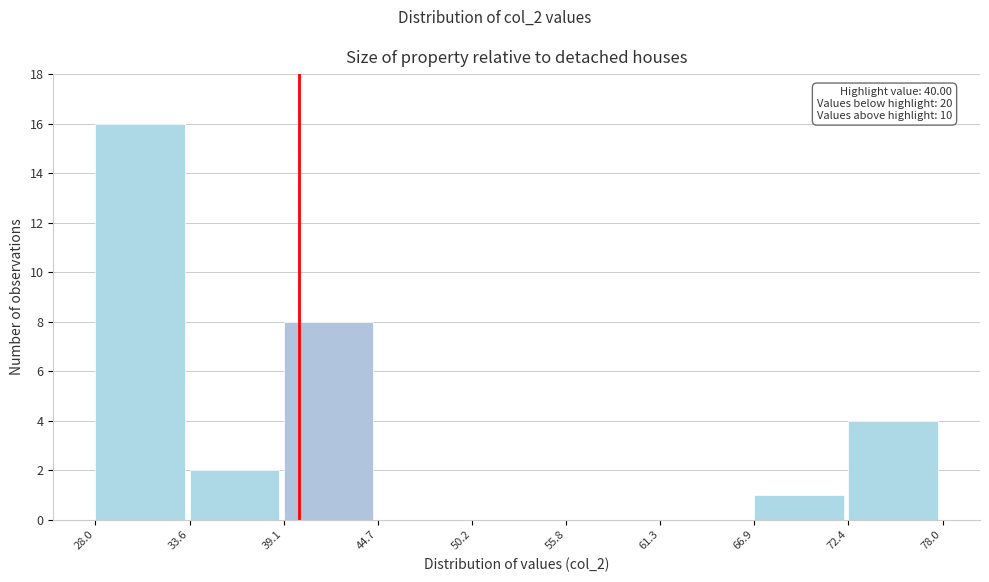

Which range on the x-axis has the tallest bar?

28.0 to 33.6